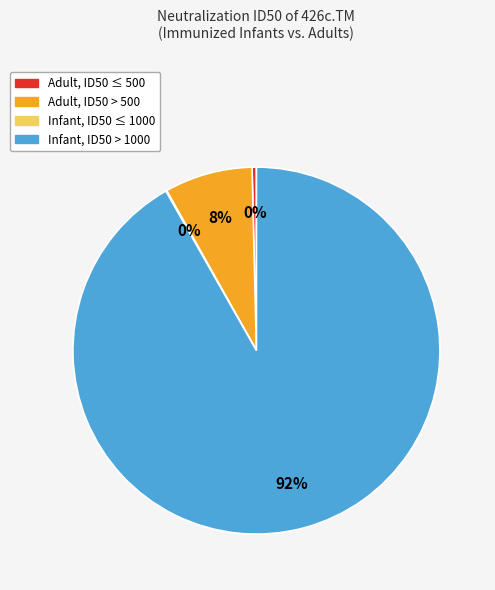

Is there any slice that represents more than half of the pie?

Yes